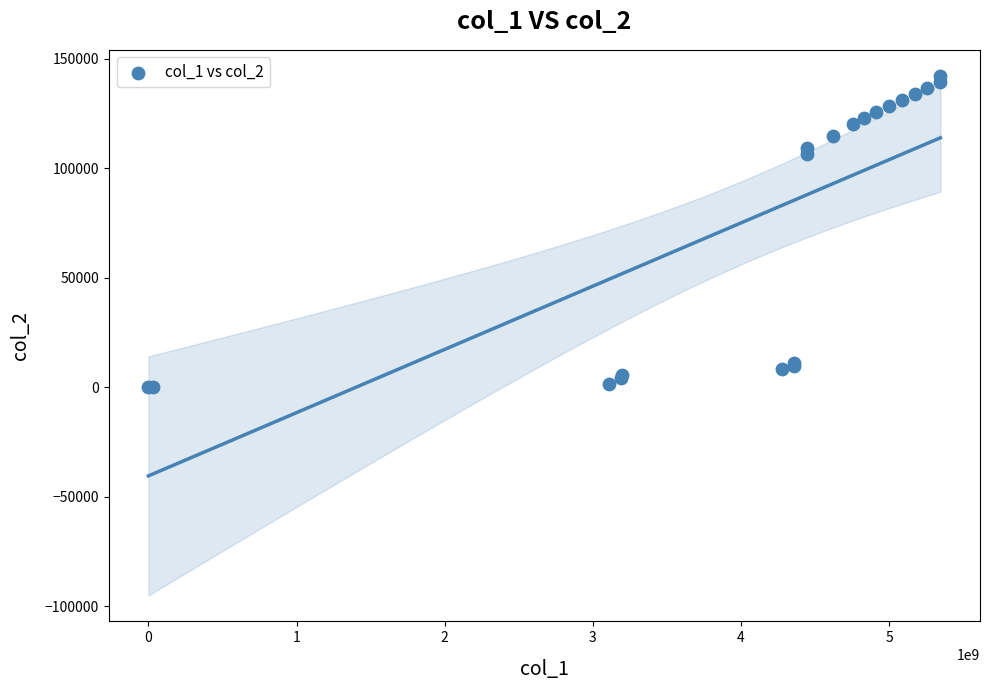

What Y value in the scatter plot is closest to 71070?

106260